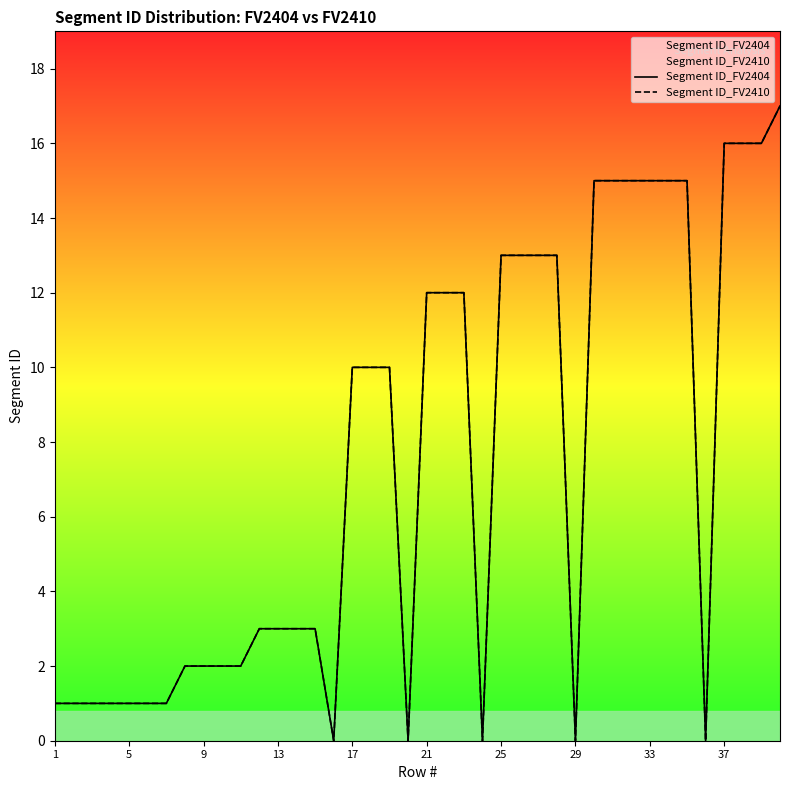

True or false: Segment ID_FV2410 has a value of 1 at 13.

False